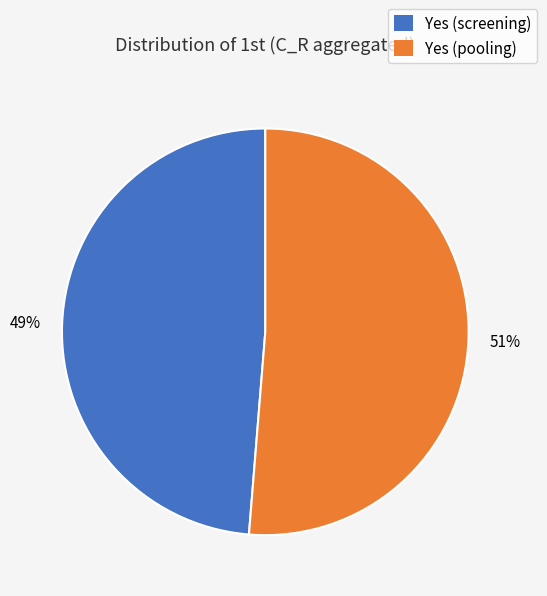

To the nearest percent, what percentage of the pie is Yes (screening)?

49%